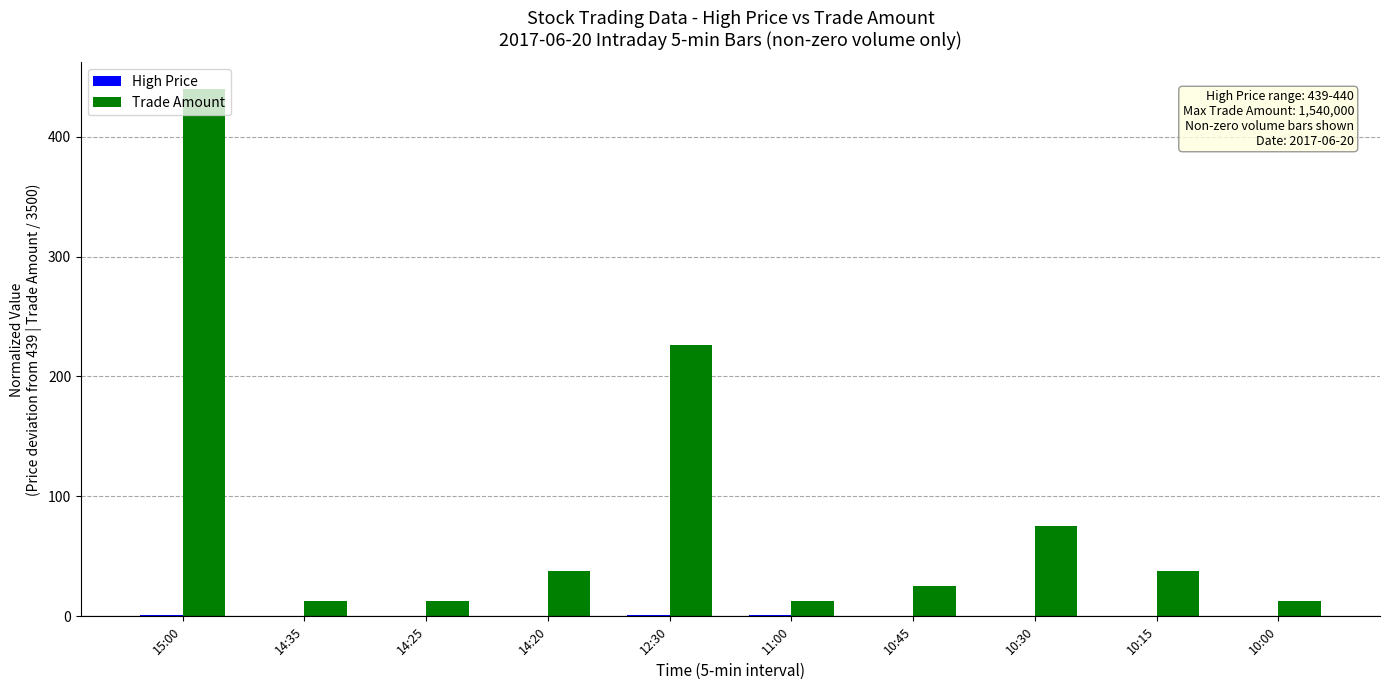

What is the sum of the Trade Amount values at 10:00 and 14:35?

25.1